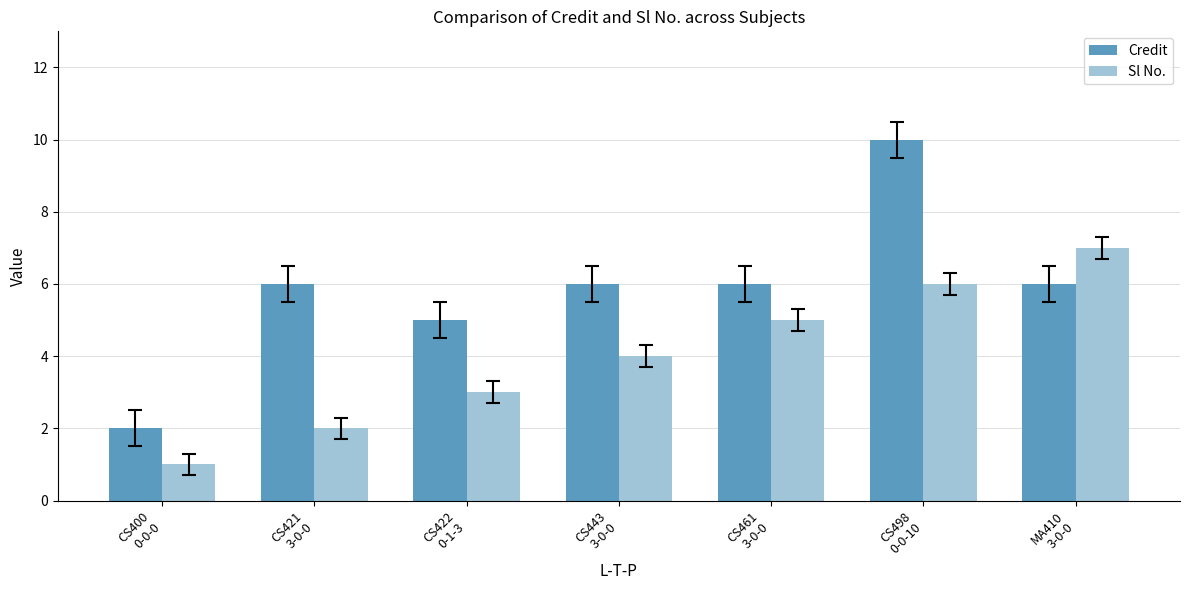

Which series has the widest spread of values?

Credit